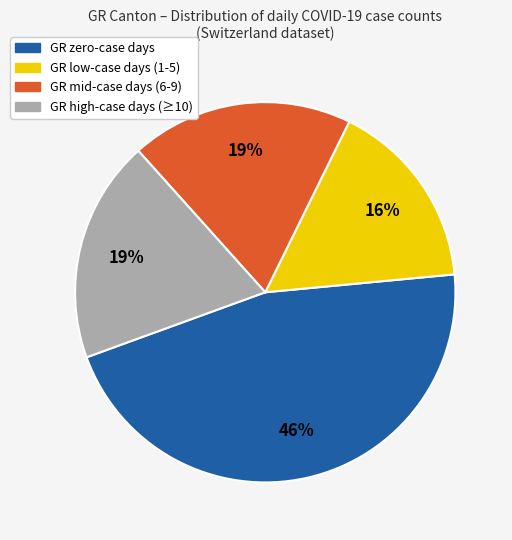

To the nearest percent, what is the average slice percentage?

25%